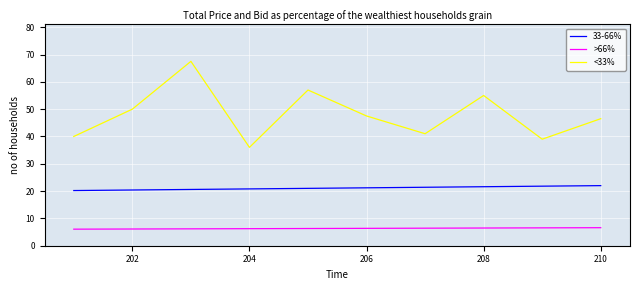

Which series has the largest total across all categories?

<33%